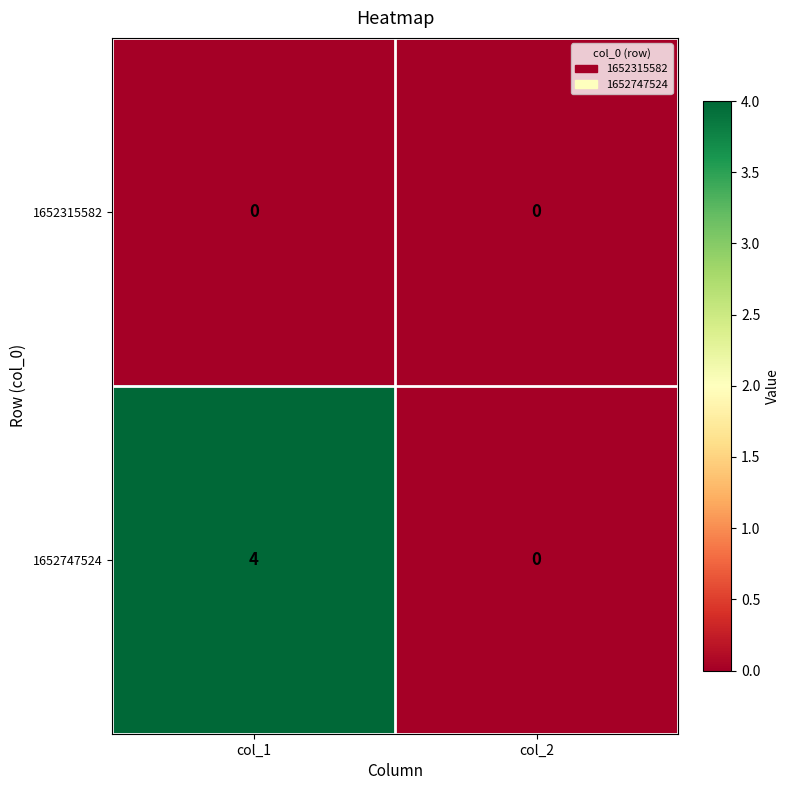

How many categories are shown in the chart?

2